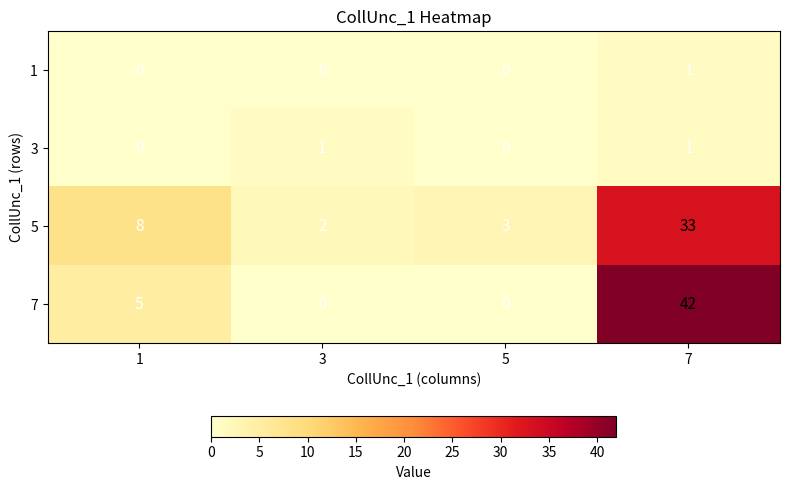

At which category does the chart reach its peak across all series?

7